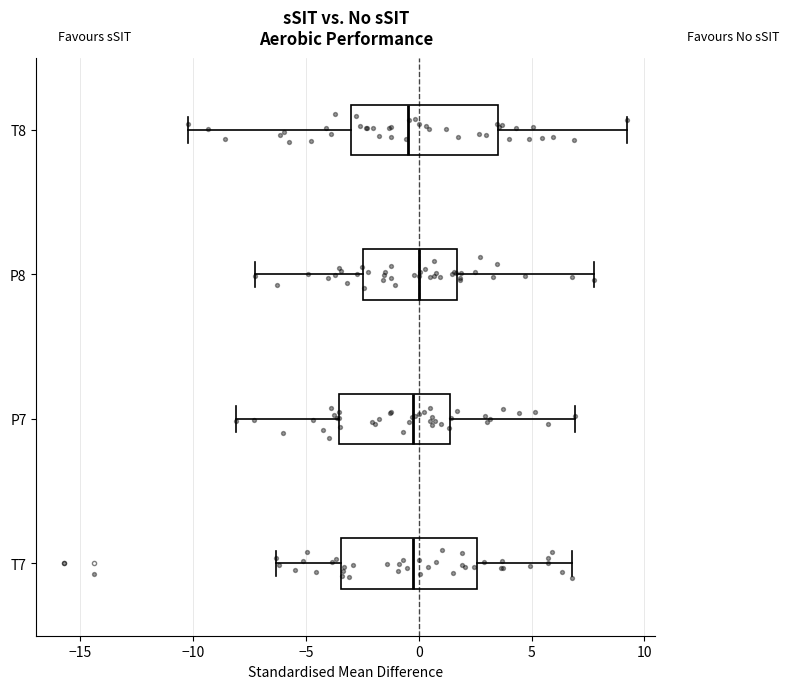

Where does the right whisker of the box for T8 end on the x-axis? The values are not printed on the chart, so give them approximately, as read against the axis.

9.0